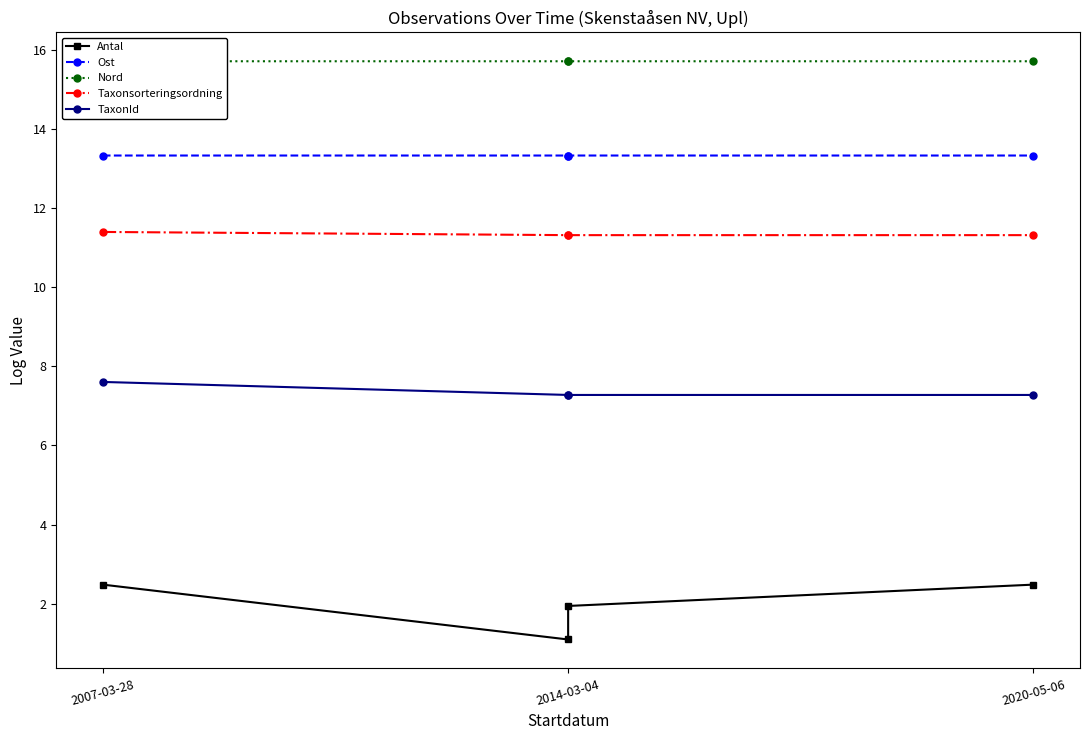

Which category has the lowest value across all series?

2014-03-04